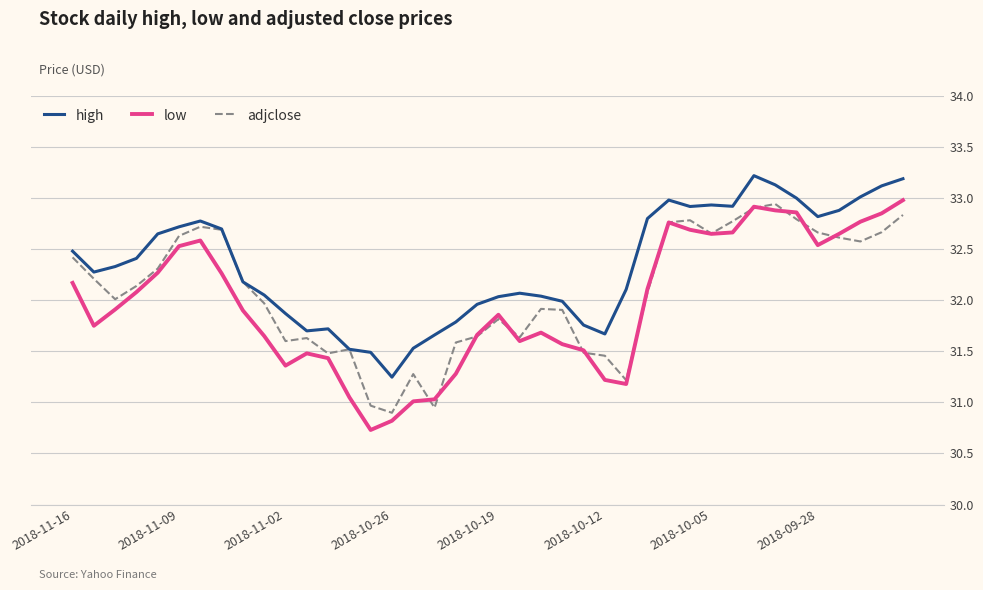

What is the smallest value displayed?

30.7